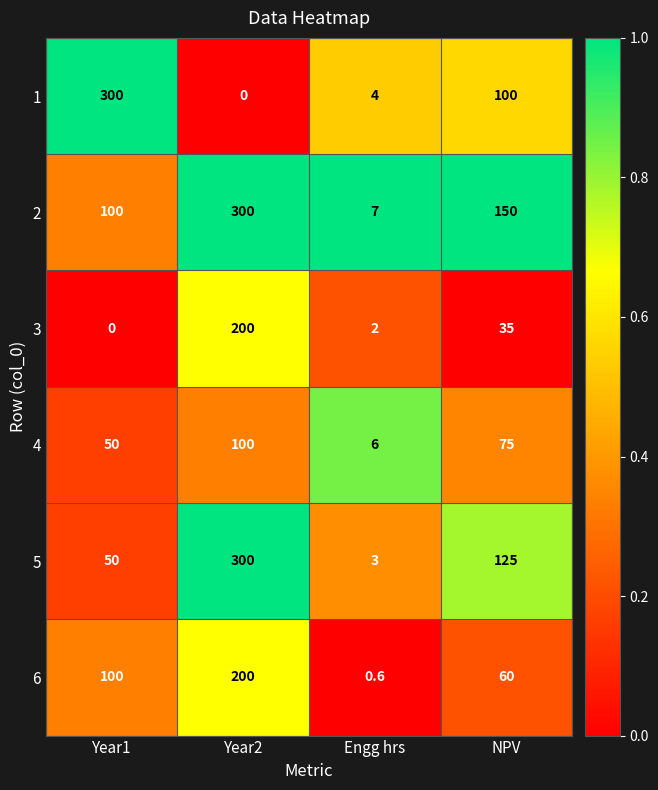

Is it true that 4 equals 100.0 at Year2?

True